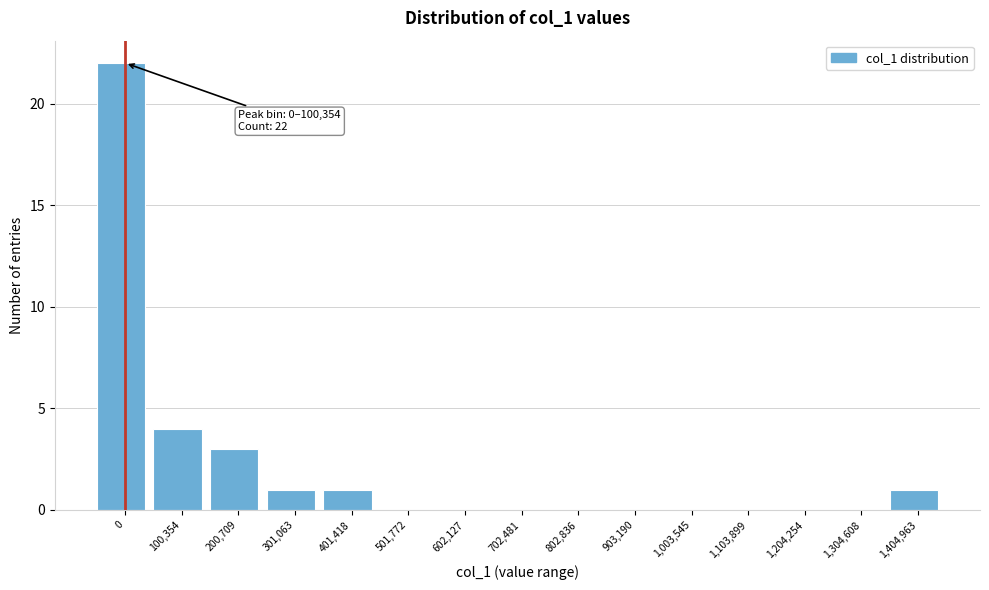

Reading left to right, transcribe all the data shown in this chart.

0=22	100,354=4	200,709=3	301,063=1	401,418=1	501,772=0	602,127=0	702,481=0	802,836=0	903,190=0	1,003,545=0	1,103,899=0	1,204,254=0	1,304,608=0	1,404,963=1